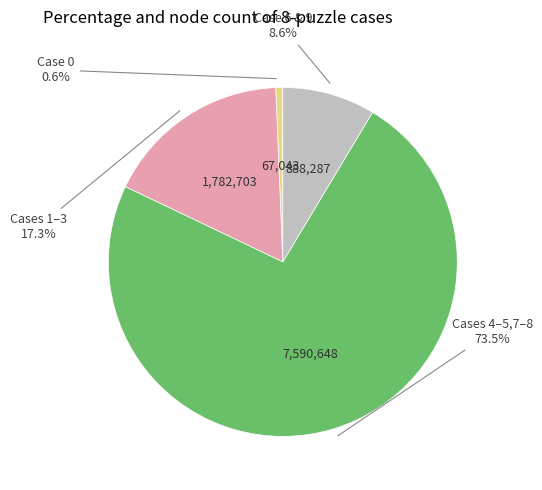

Is there any slice that represents more than half of the pie?

Yes